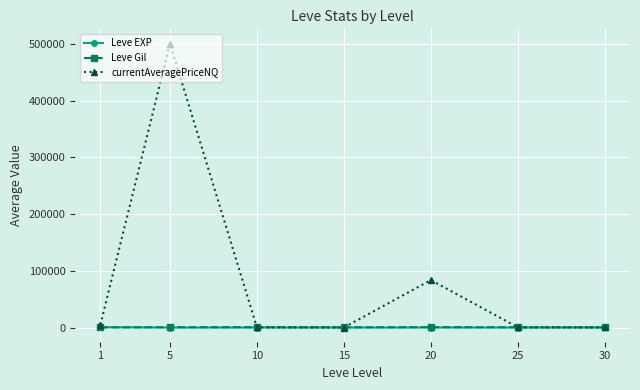

What is the maximum value shown in the chart?

500979.9